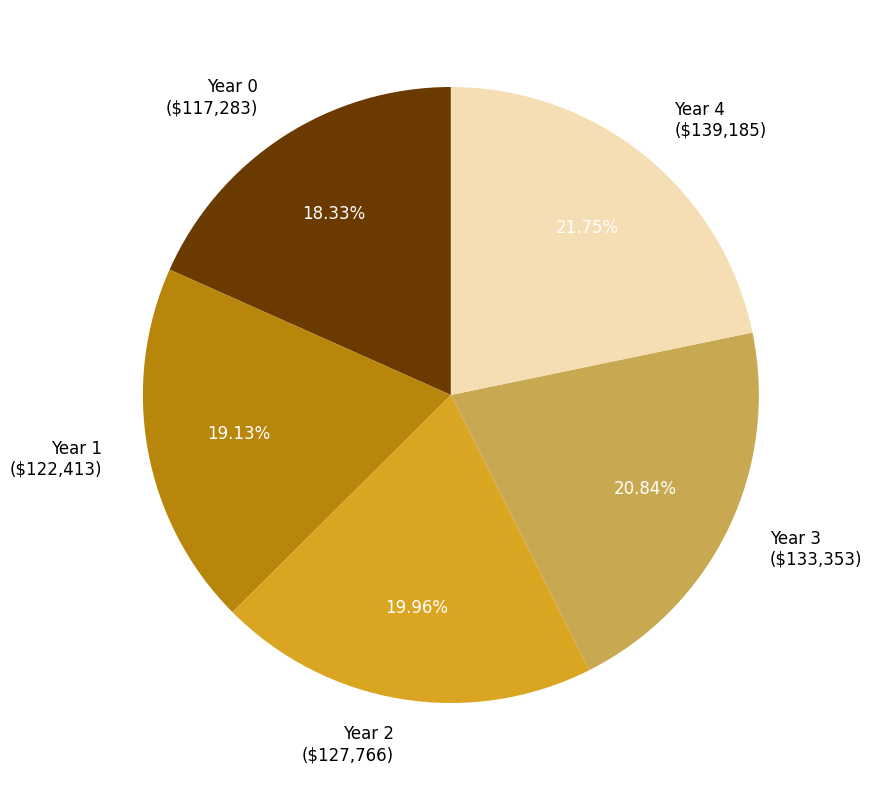

What percentage is the Year 2 slice, to the nearest percent?

20%